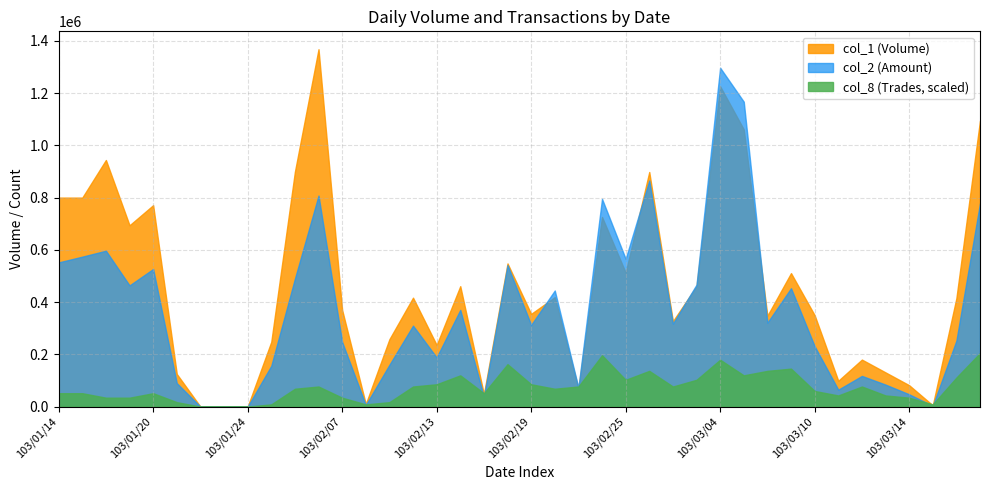

Reading right to left, extract all data points from this chart.

col_1: 103/03/19=1095000	103/03/18=415000	103/03/17=5000	103/03/14=82000	103/03/13=131000	103/03/12=180000	103/03/11=99000	103/03/10=350000	103/03/07=511000	103/03/06=348000	103/03/05=1061000	103/03/04=1226000	103/03/03=461000	103/02/27=327000	103/02/26=898000	103/02/25=513000	103/02/24=726000	103/02/21=70000	103/02/20=419000	103/02/19=355000	103/02/18=548000	103/02/17=48000	103/02/14=461000	103/02/13=236000	103/02/12=417000	103/02/11=258000	103/02/10=10000	103/02/07=370000	103/02/06=1368000	103/02/05=899000	103/01/27=248000	103/01/24=0	103/01/23=0	103/01/22=0	103/01/21=125000	103/01/20=771000	103/01/17=694000	103/01/16=944000	103/01/15=800000	103/01/14=800000
col_2: 103/03/19=778530	103/03/18=252500	103/03/17=3000	103/03/14=47150	103/03/13=84280	103/03/12=117500	103/03/11=64880	103/03/10=231340	103/03/07=453260	103/03/06=321210	103/03/05=1167160	103/03/04=1297120	103/03/03=466910	103/02/27=317500	103/02/26=865260	103/02/25=565820	103/02/24=795350	103/02/21=72480	103/02/20=444390	103/02/19=312850	103/02/18=541630	103/02/17=38010	103/02/14=370250	103/02/13=188110	103/02/12=309910	103/02/11=160160	103/02/10=6300	103/02/07=247430	103/02/06=807720	103/02/05=489710	103/01/27=156240	103/01/24=0	103/01/23=0	103/01/22=0	103/01/21=90000	103/01/20=526780	103/01/17=463980	103/01/16=596720	103/01/15=574000	103/01/14=552000
col_8: 103/03/19=24	103/03/18=13	103/03/17=1	103/03/14=4	103/03/13=5	103/03/12=9	103/03/11=5	103/03/10=7	103/03/07=17	103/03/06=16	103/03/05=14	103/03/04=21	103/03/03=12	103/02/27=9	103/02/26=16	103/02/25=12	103/02/24=23	103/02/21=9	103/02/20=8	103/02/19=10	103/02/18=19	103/02/17=6	103/02/14=14	103/02/13=10	103/02/12=9	103/02/11=2	103/02/10=1	103/02/07=4	103/02/06=9	103/02/05=8	103/01/27=1	103/01/24=0	103/01/23=0	103/01/22=0	103/01/21=2	103/01/20=6	103/01/17=4	103/01/16=4	103/01/15=6	103/01/14=6